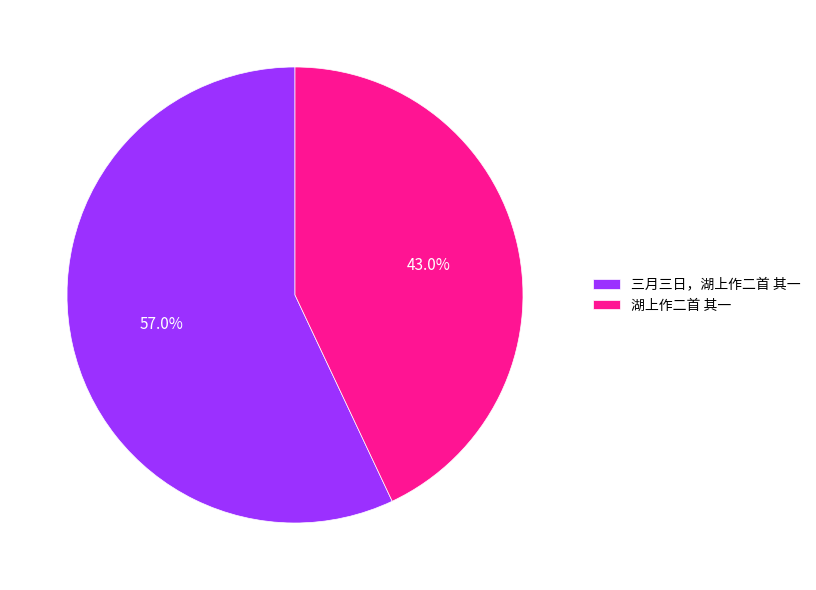

True or false: 三月三日，湖上作二首 其一 accounts for 67% of the total.

False